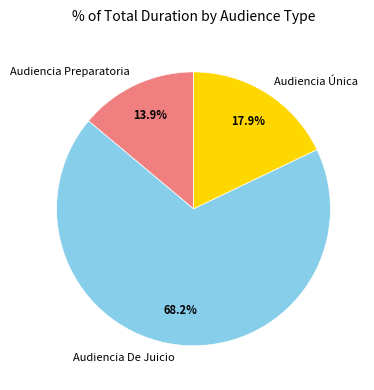

What is the total percentage of Audiencia Preparatoria and Audiencia De Juicio?

82.1%